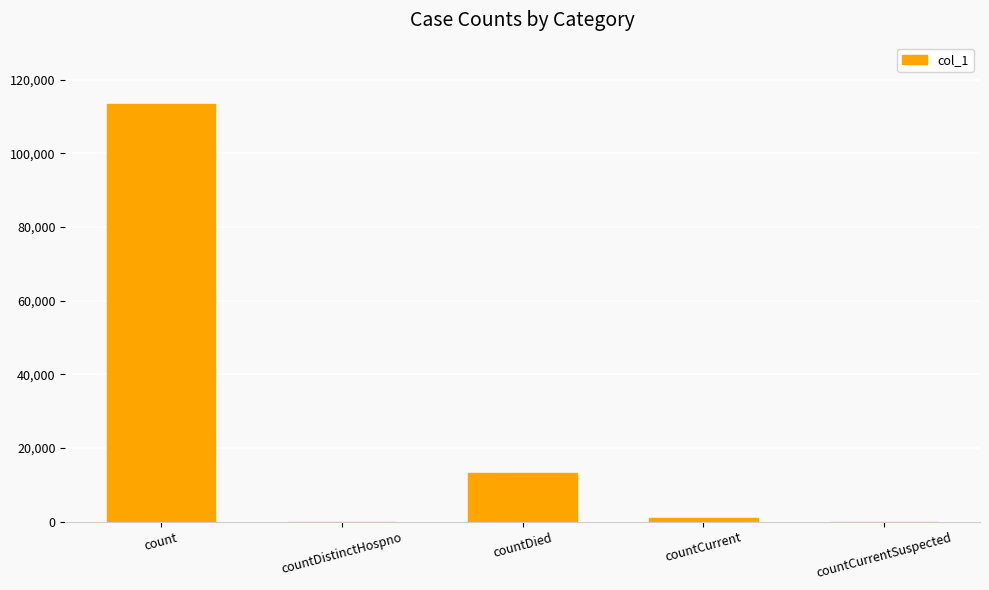

The value at countCurrentSuspected is 49326. True or false?

False